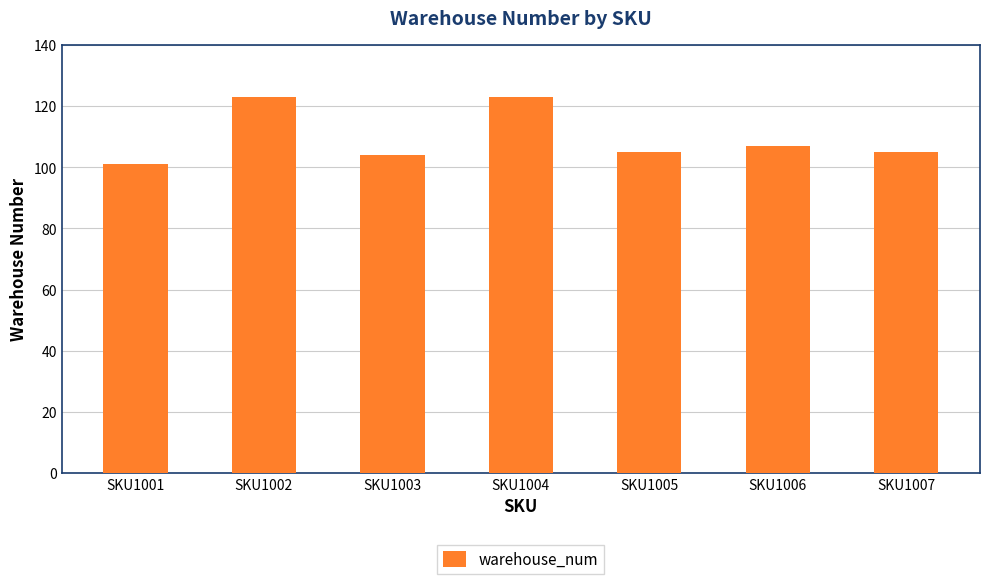

What is the greatest value displayed?

123